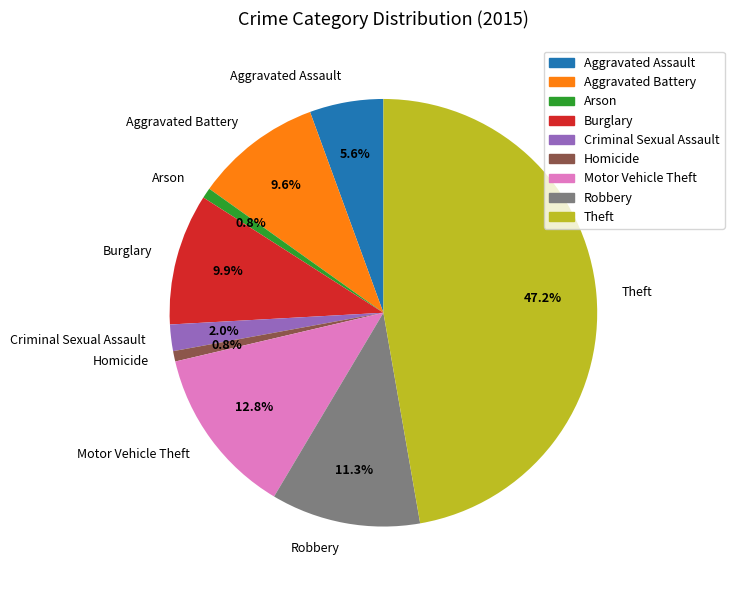

Is it true that Homicide is 1% of the pie?

True